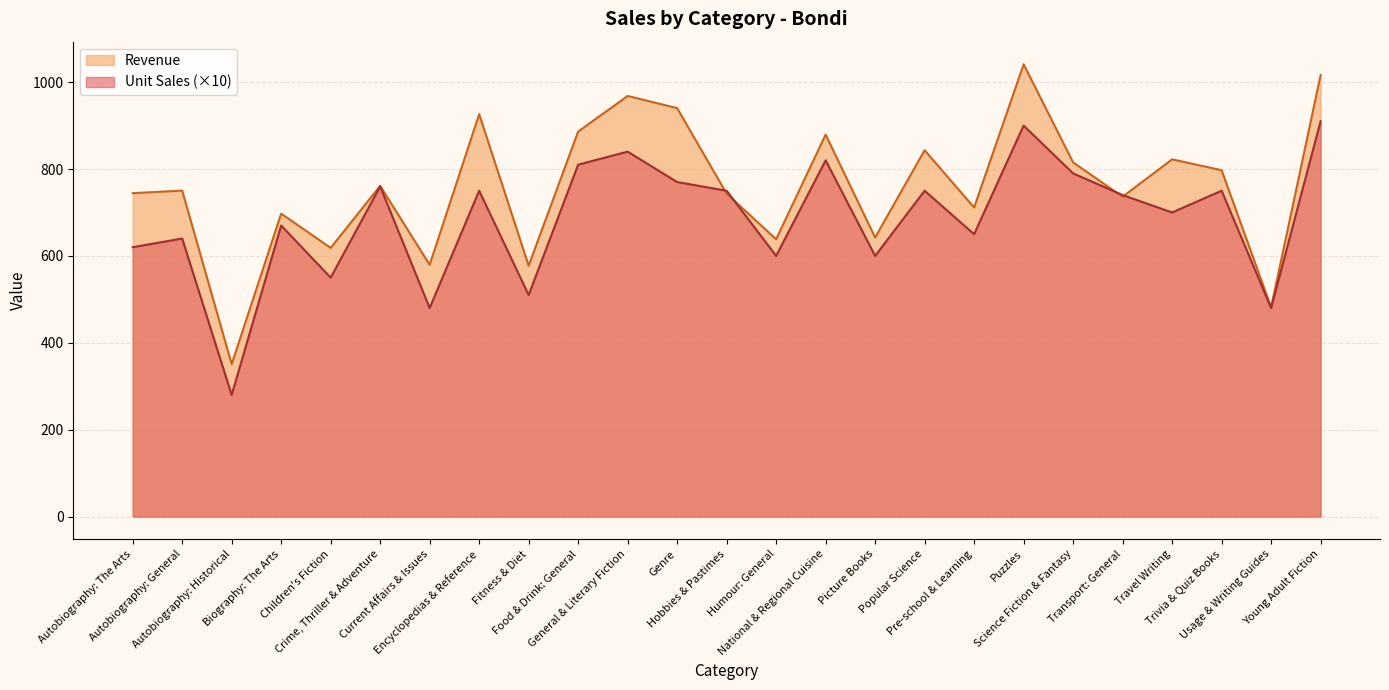

Where does the Unit Sales series first go above 740?

Crime, Thriller & Adventure